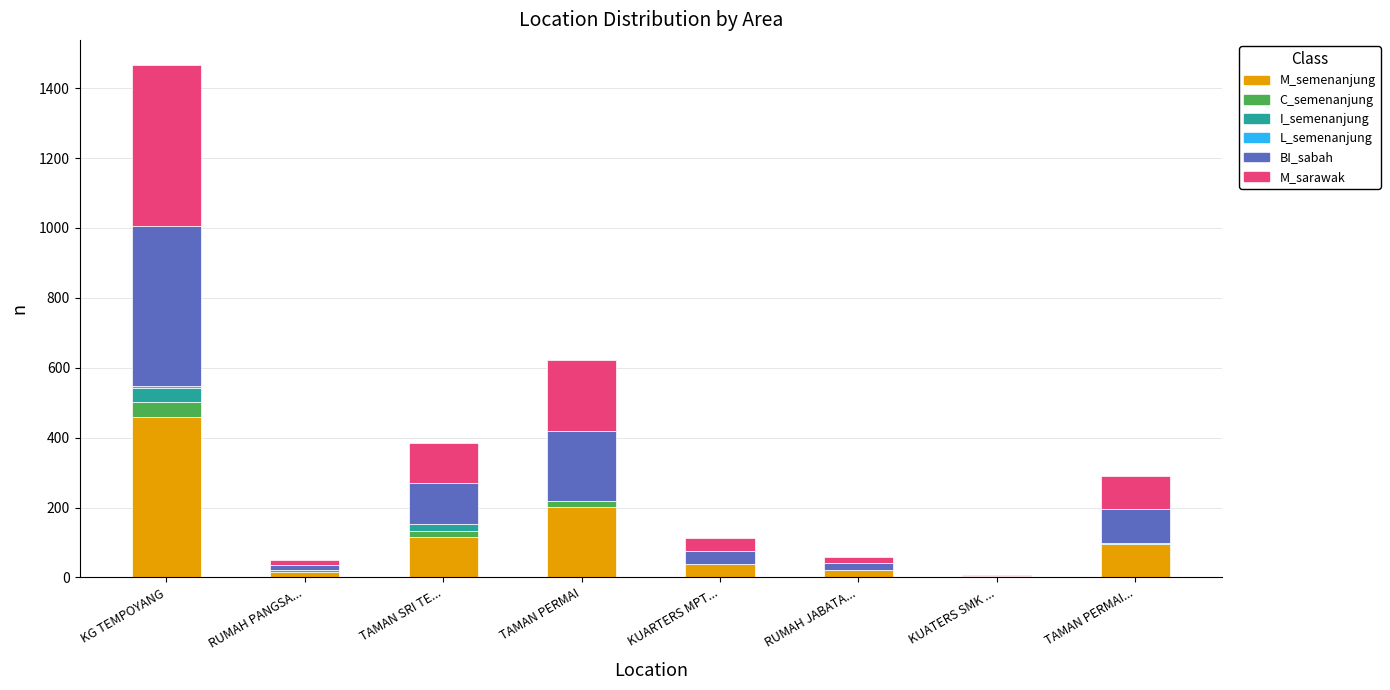

At which category is the sum across all series the highest?

KG TEMPOYANG